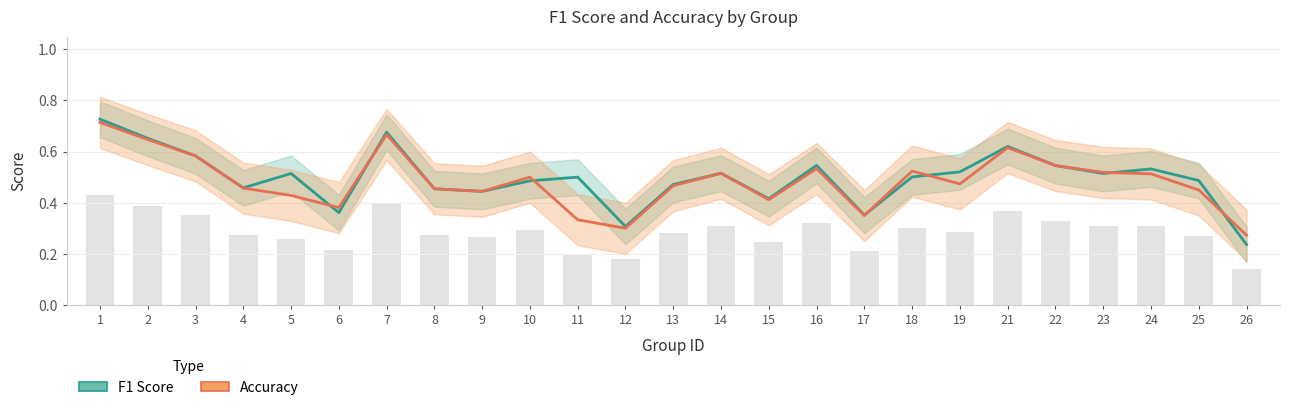

Where is Accuracy nearest to the value 0?

26